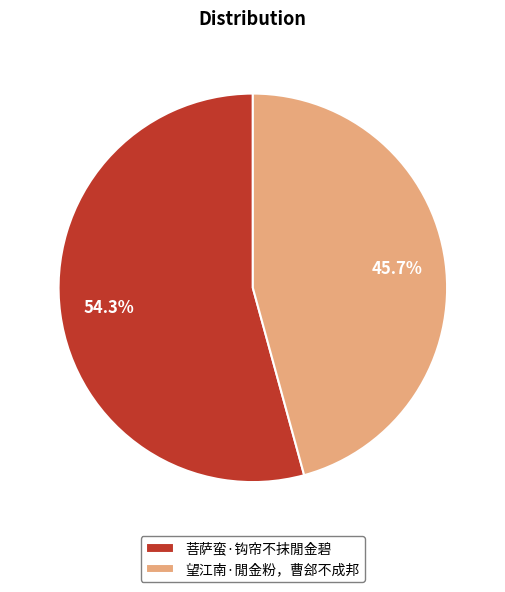

Count the number of slices in the pie.

2